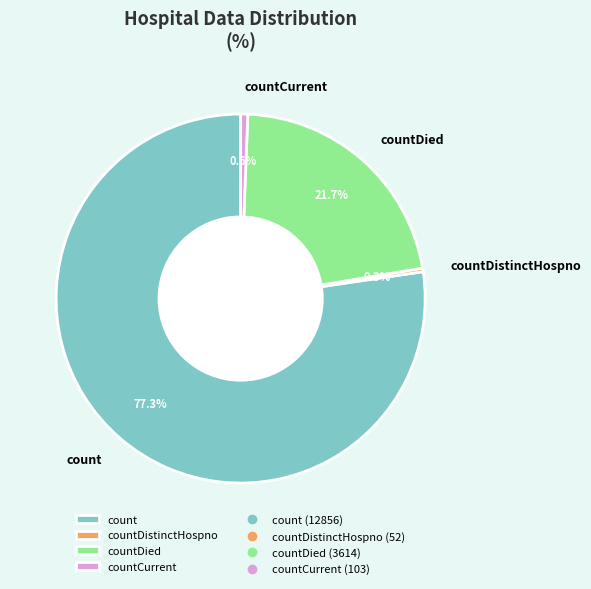

Which category accounts for the majority?

count